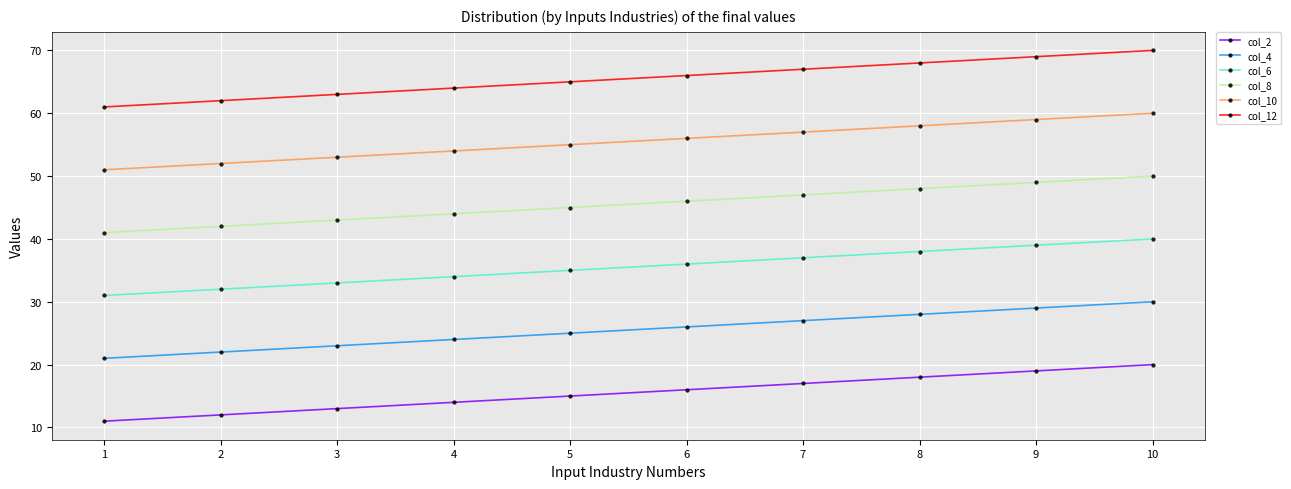

Rank the series by their average value, from lowest to highest.

col_2, col_4, col_6, col_8, col_10, col_12